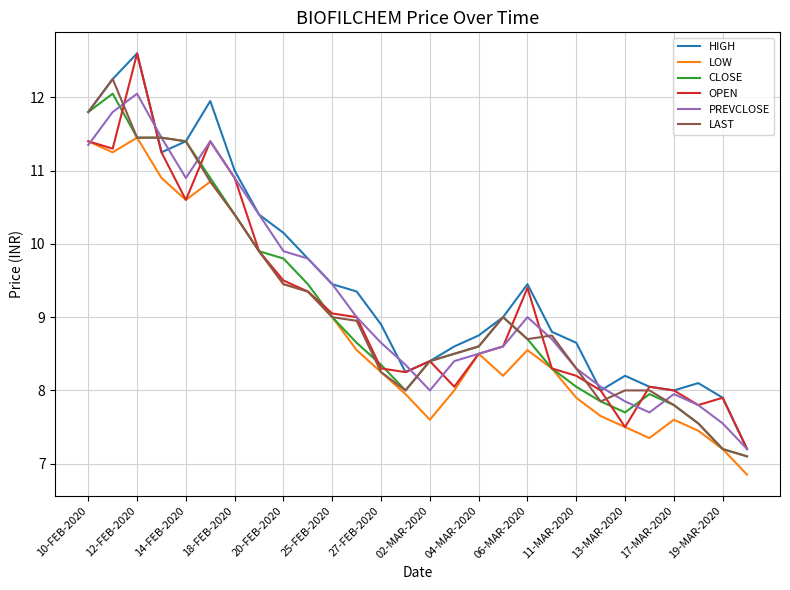

What is the greatest value displayed?

12.6